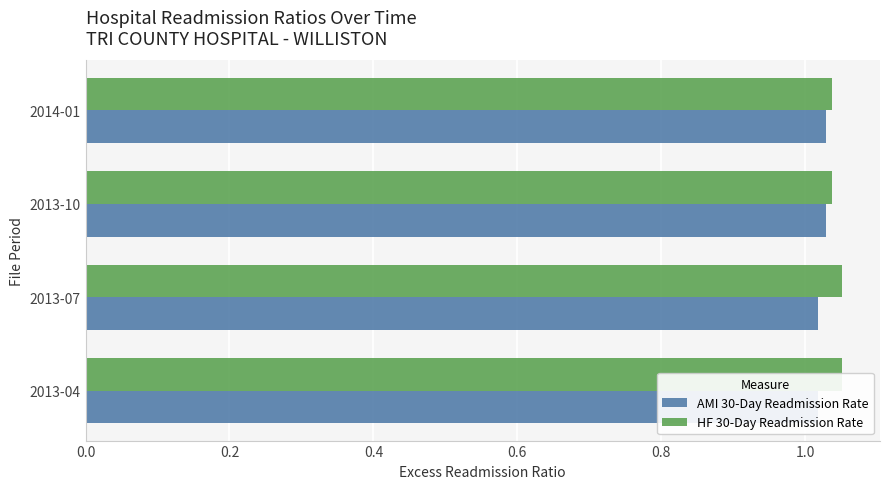

Which series has the largest total across all categories?

HF 30-Day Readmission Rate